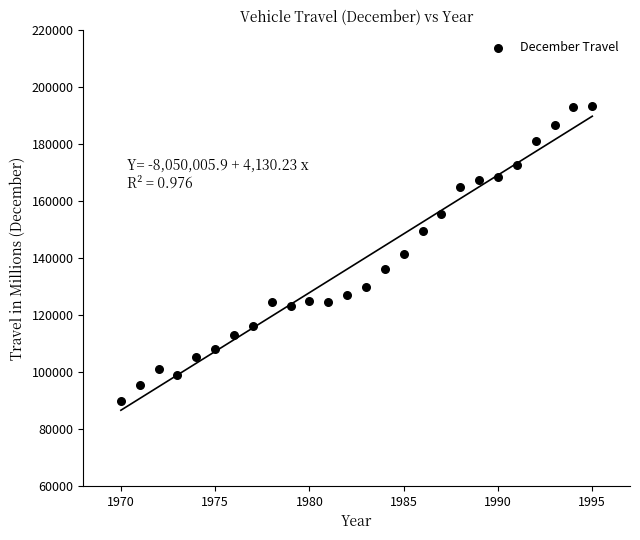

What is the range of X values (max minus min)?

25.0